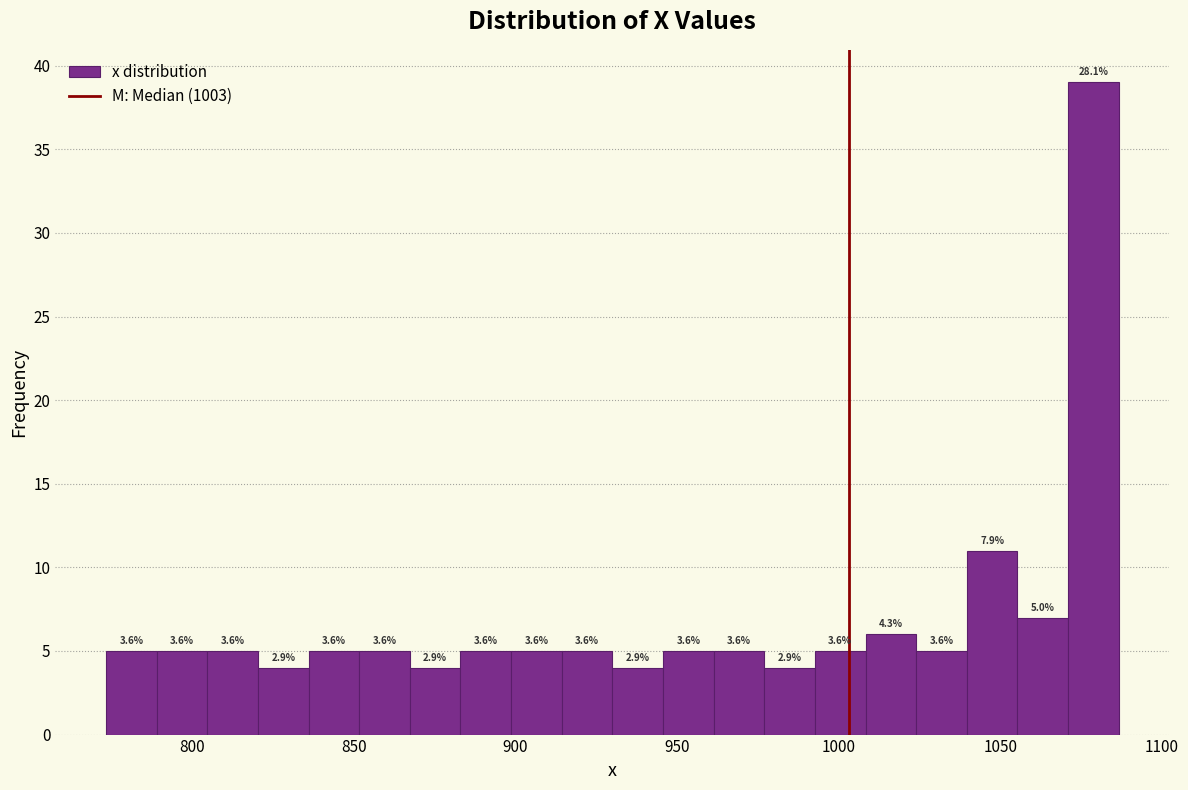

Read against the x-axis, roughly where is the centre of the tallest bar?

1080